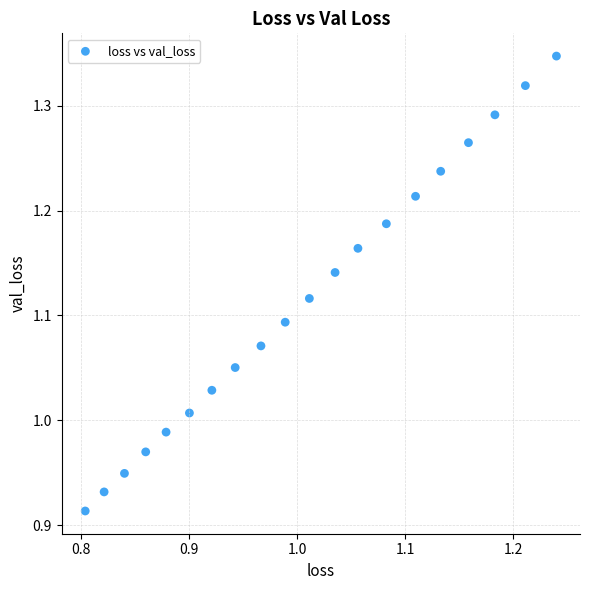

What is the range of Y values (max minus min)?

0.4